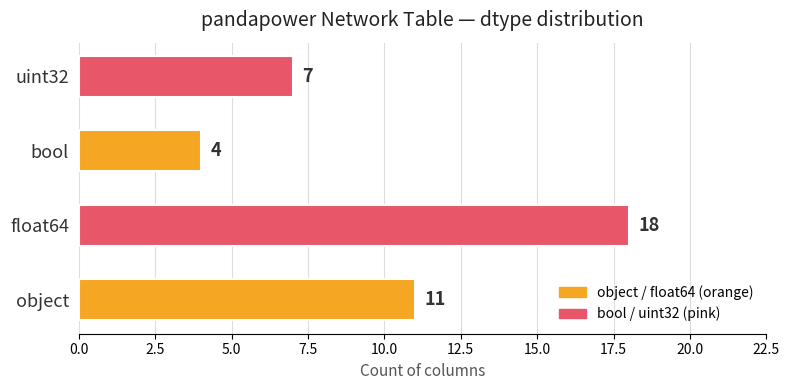

What is the sum of all values?

40